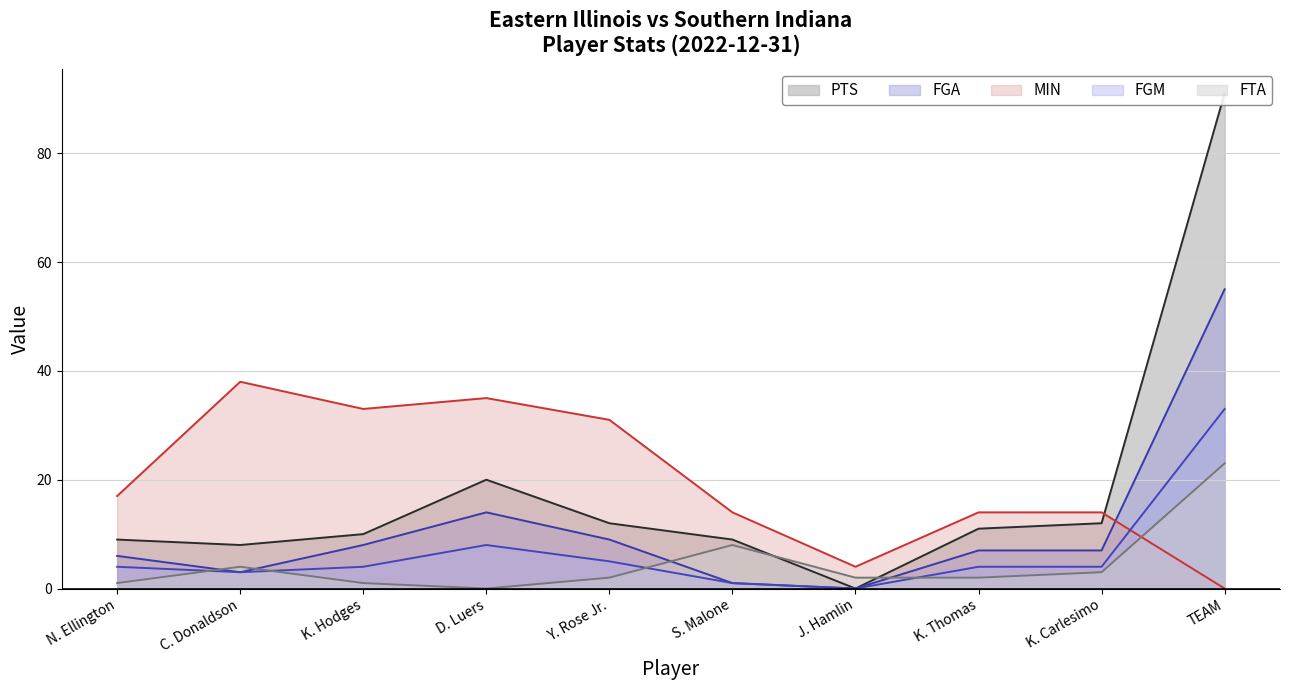

Where does the FGA series first go above 7?

K. Hodges